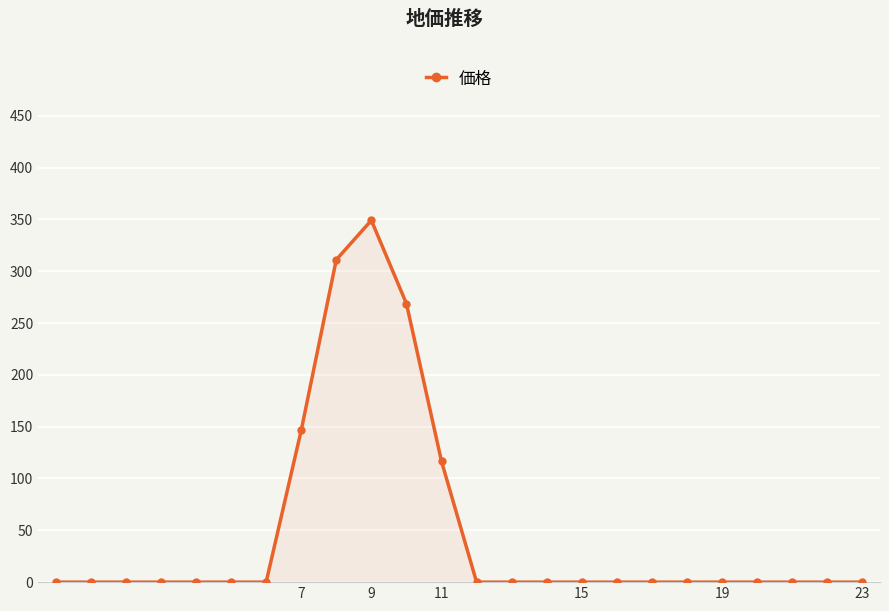

Reading left to right, what are all the values shown in this chart?

0.0	0.0	0.0	0.0	0.0	0.0	0.0	146.4	311.1	349.1	268.8	116.5	0.0	0.0	0.0	0.0	0.0	0.0	0.0	0.0	0.0	0.0	0.0	0.0